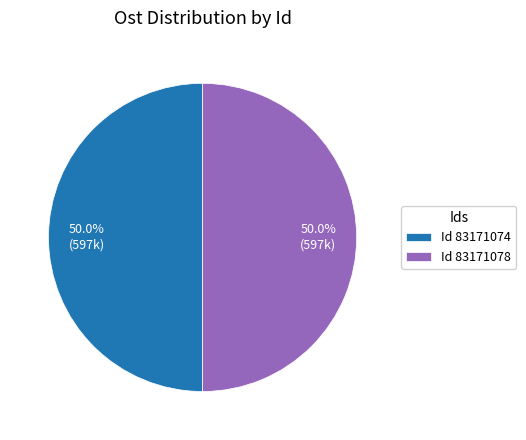

How much of the chart is everything except Id 83171074?

50.0%